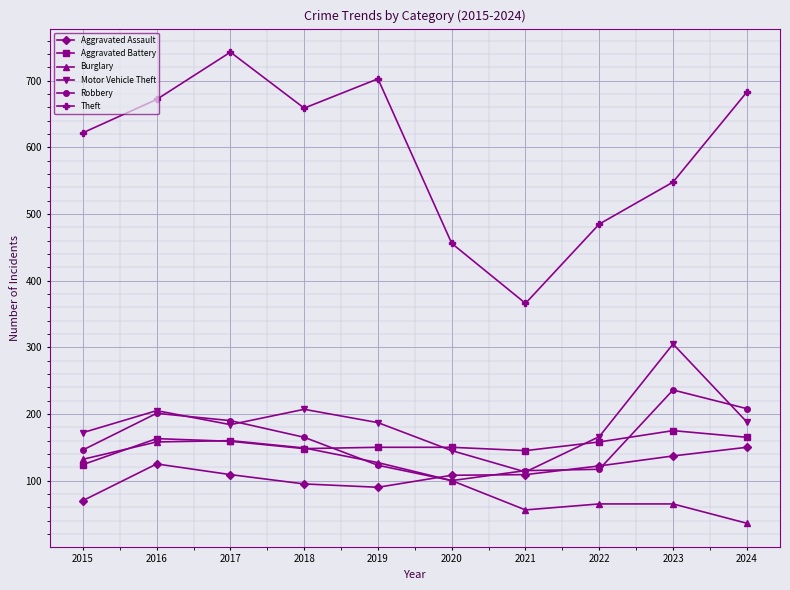

What are all the series names shown in the legend?

Aggravated Assault, Aggravated Battery, Burglary, Motor Vehicle Theft, Robbery, Theft